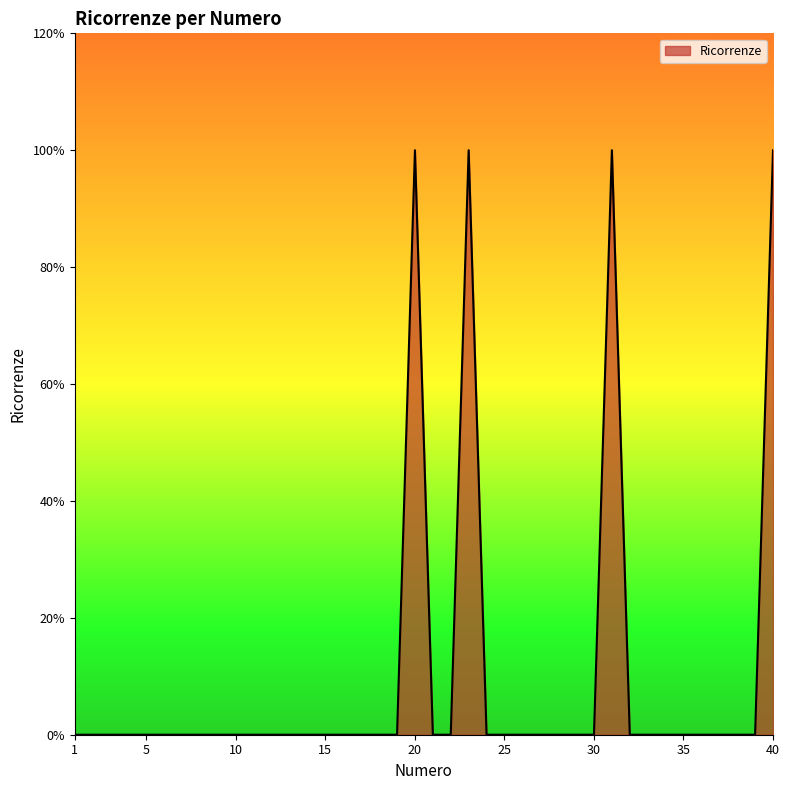

Is this an area chart (filled region under the line)?

Yes